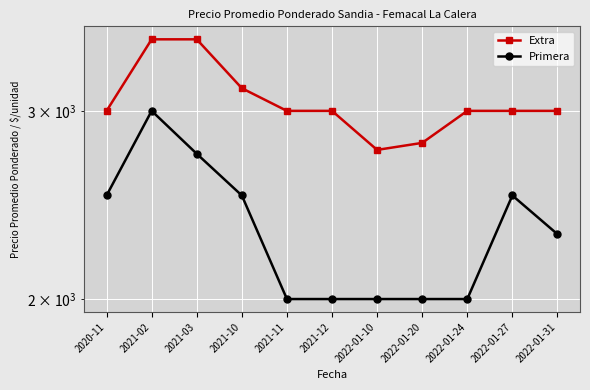

What position from the left is 2021-03?

3